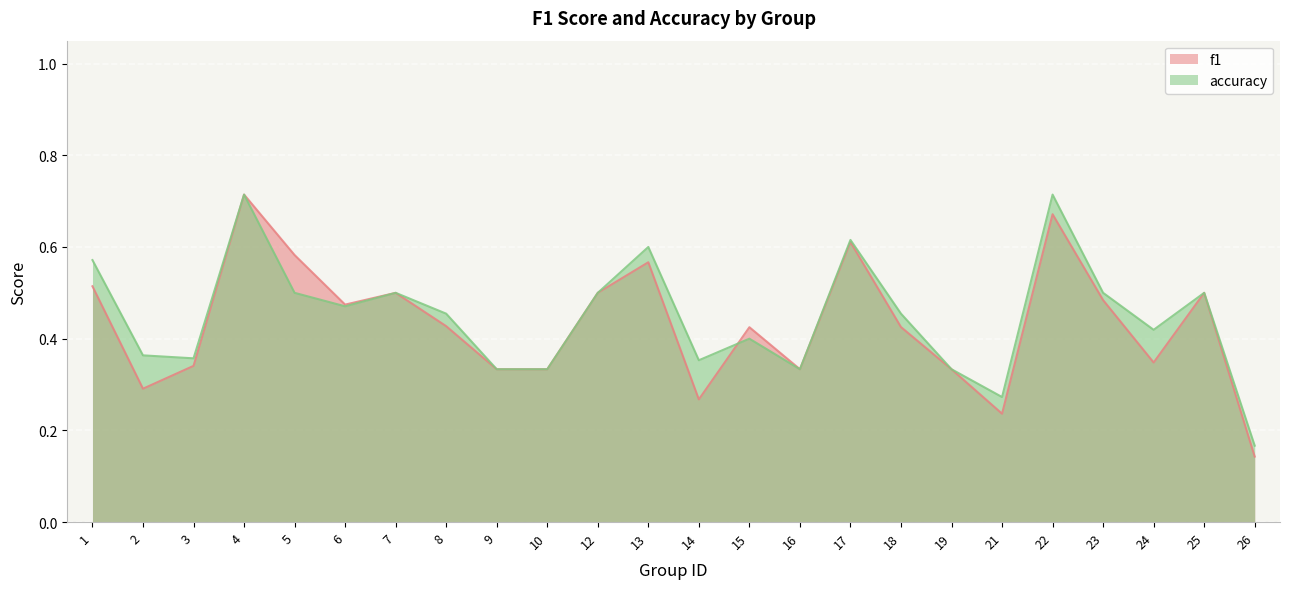

List the labels in order of f1 value, smallest first.

26, 21, 14, 2, 9, 10, 16, 19, 3, 24, 15, 18, 8, 6, 23, 7, 12, 25, 1, 13, 5, 17, 22, 4